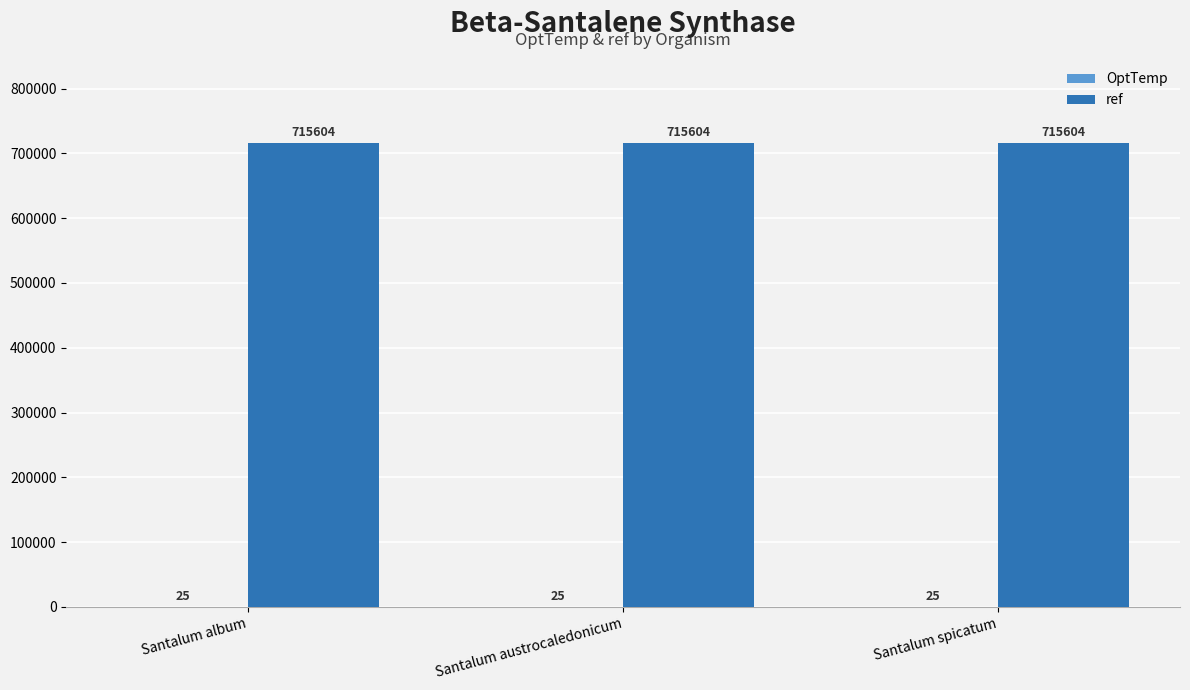

What is the maximum value shown in the chart?

715604